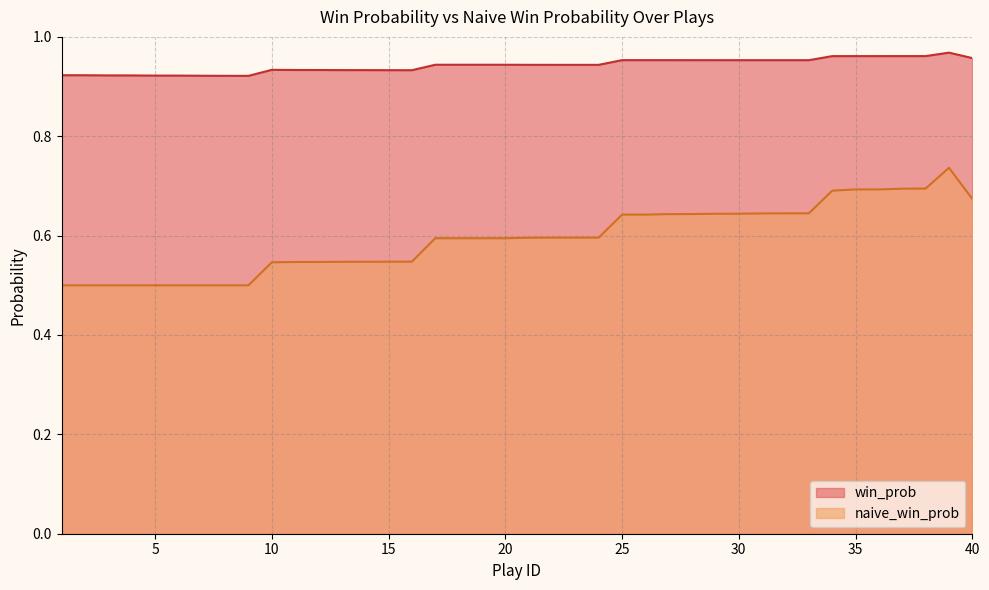

At which category is the sum across all series the highest?

39